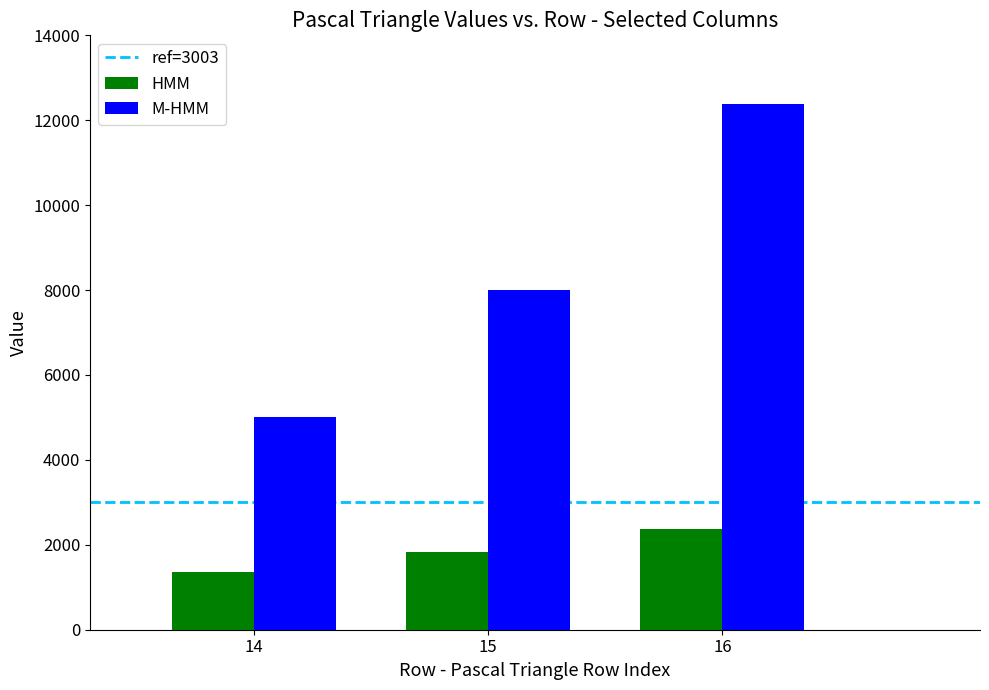

Reading right to left, what are all the values shown in this chart?

HMM: 2380	1820	1365
M-HMM: 12376	8008	5005